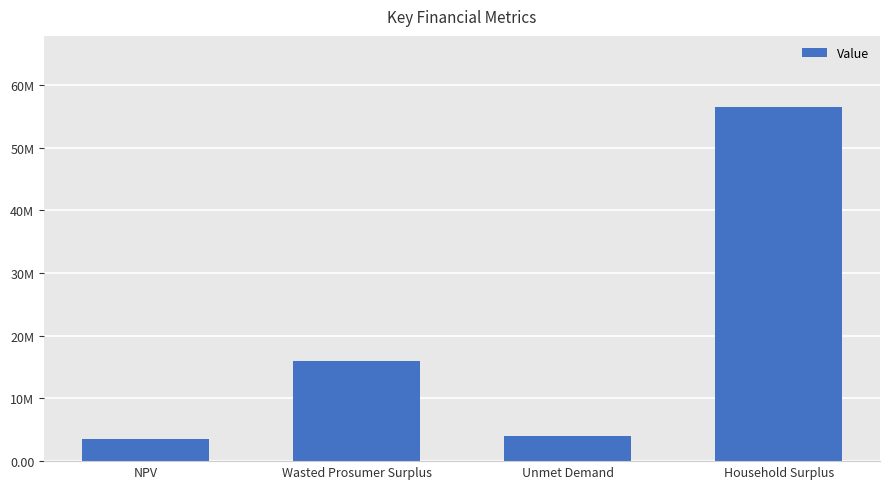

What is the value of the 4th bar from the left?

56536712.3